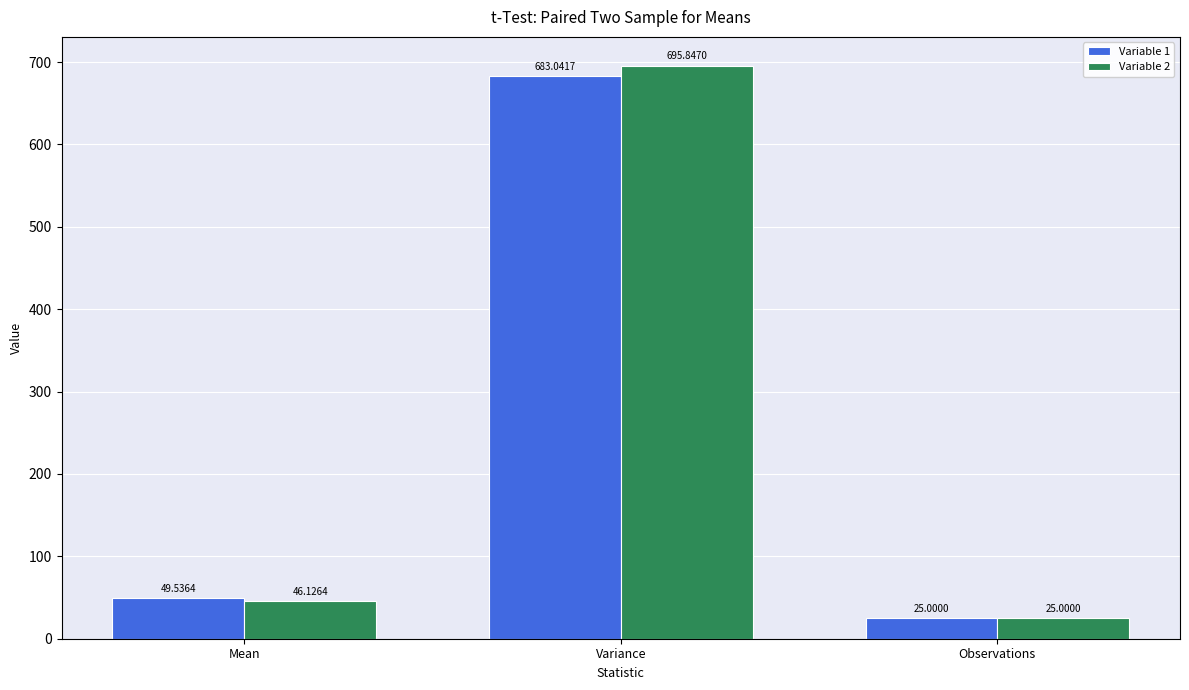

Is it true that Variable 2 equals 695.8 at Variance?

True